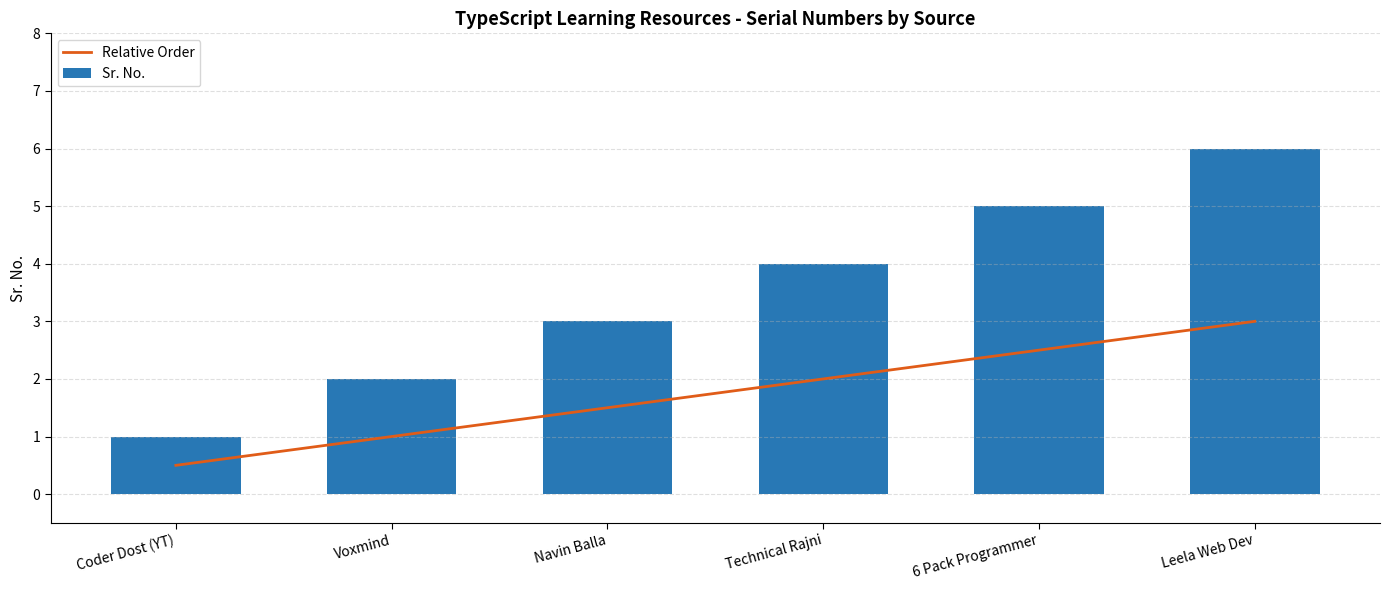

What is the difference between the second highest and minimum values in the Relative Order series?

2.0